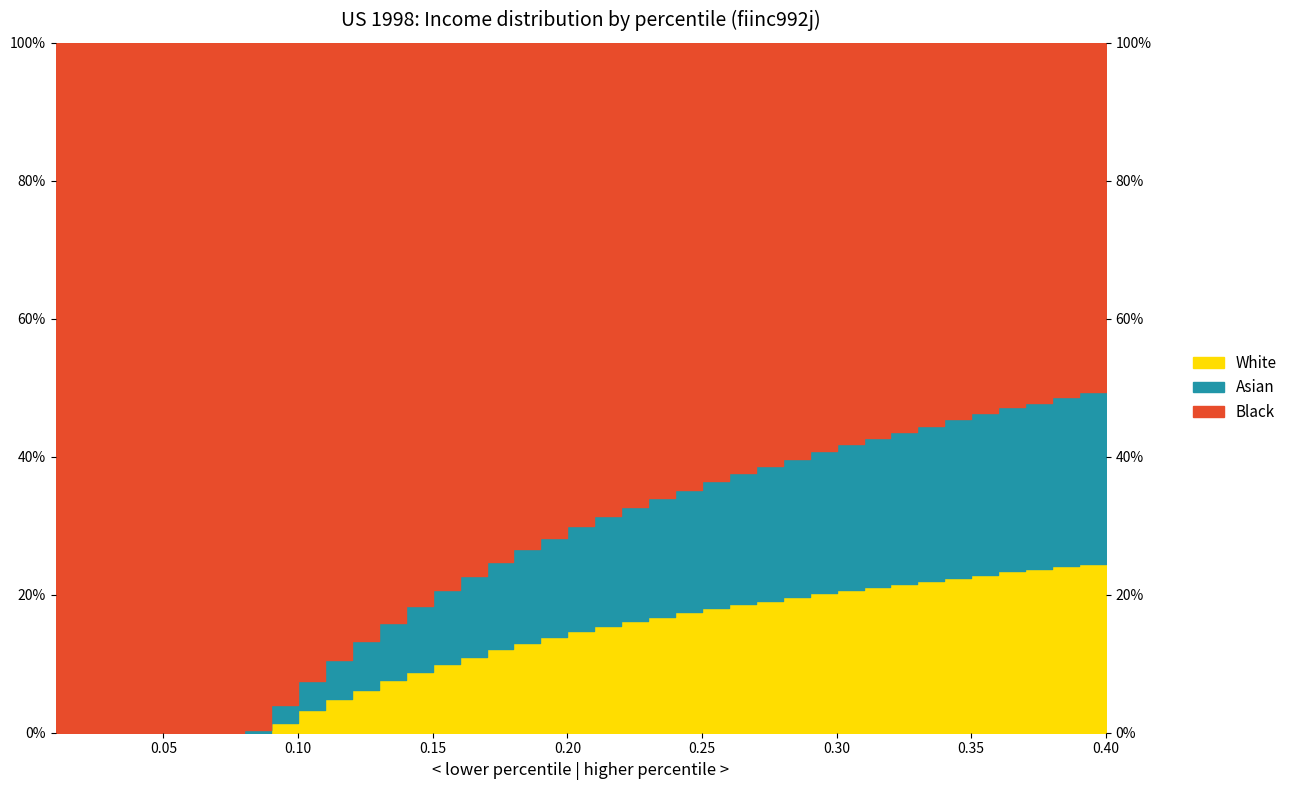

What is the label of the 3rd point from the left?

0.03